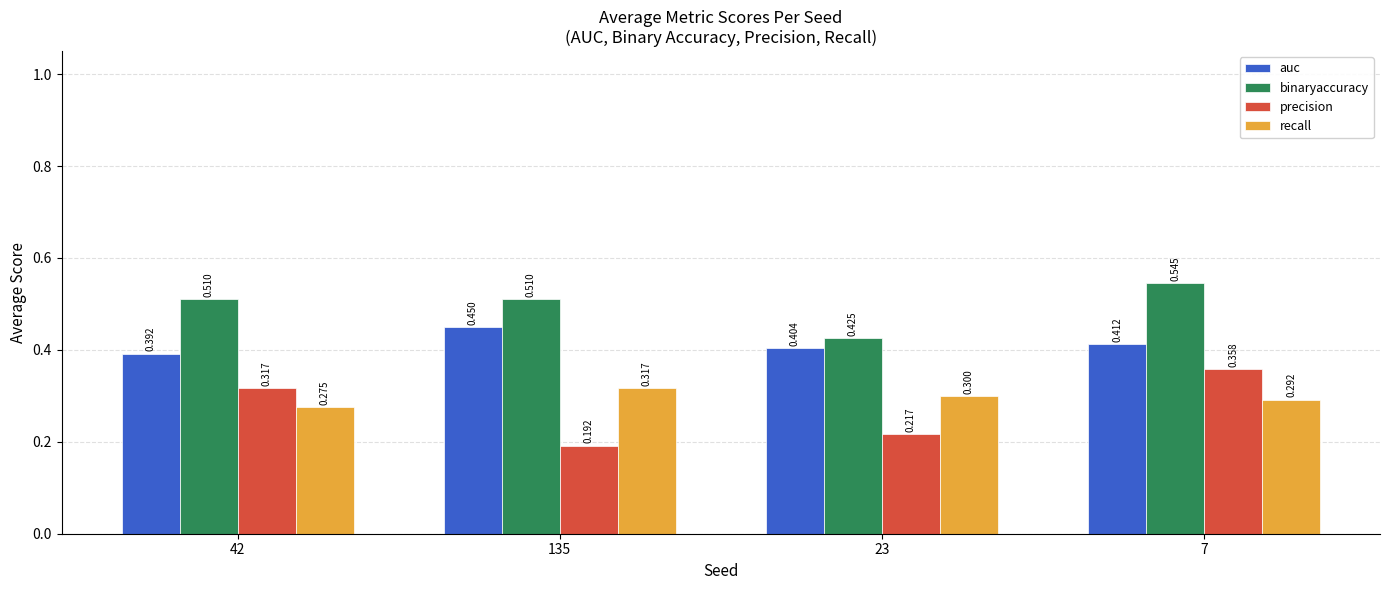

Which category has the highest value in the auc series?

135